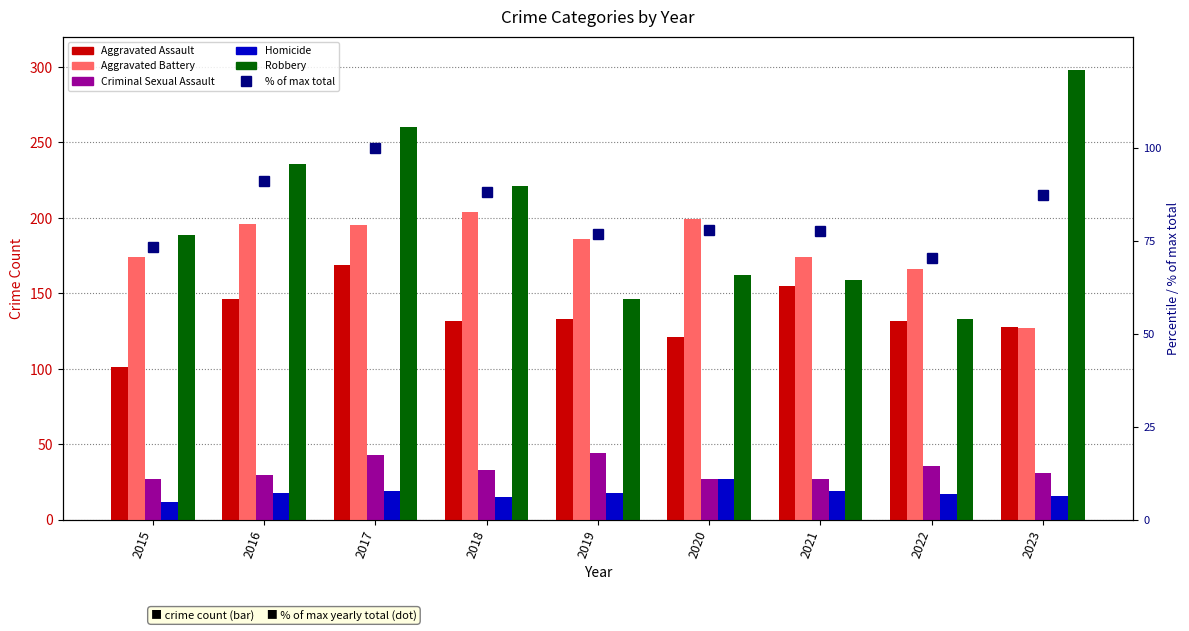

Which has a higher value, 2016 or 2020?

2016